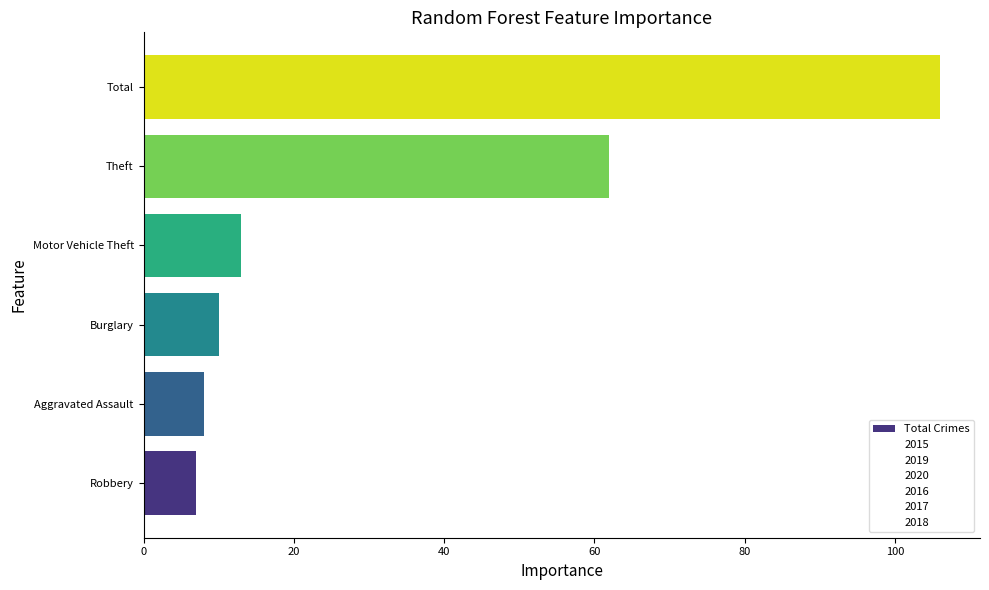

Reading left to right, what are all the values shown in this chart?

7	8	10	13	62	106